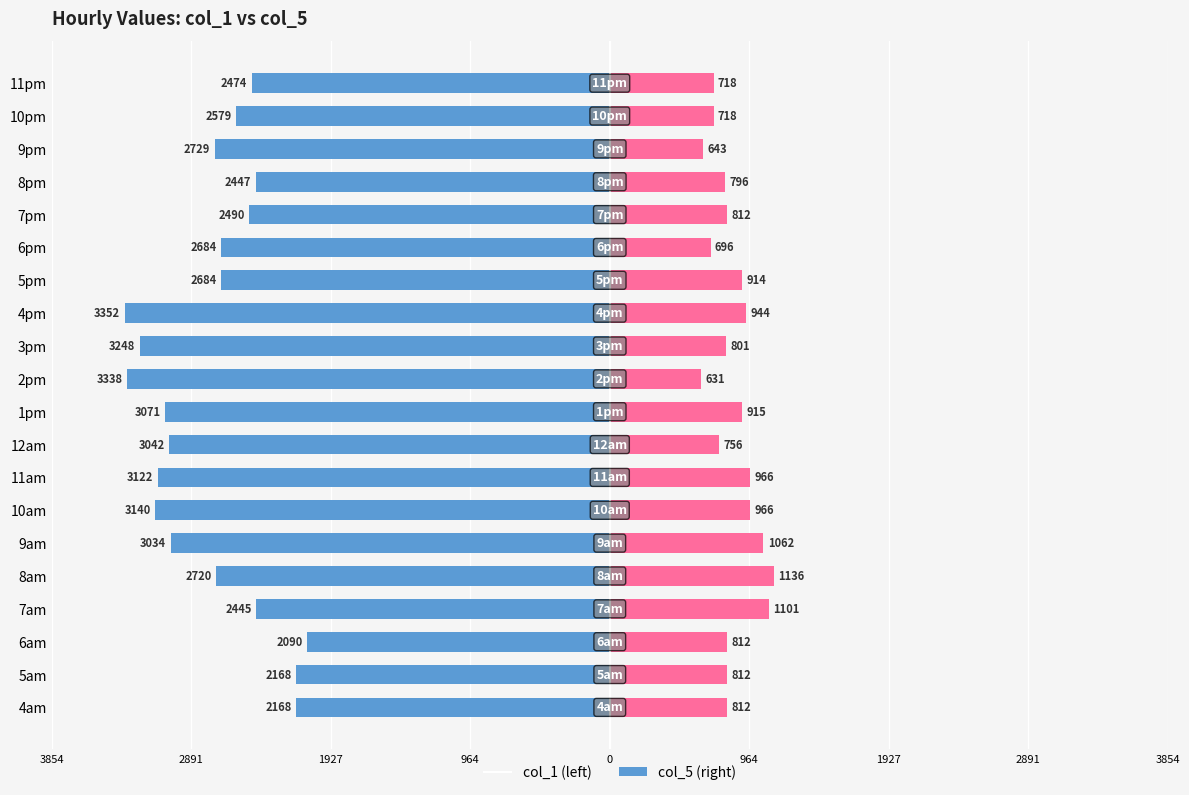

Reading left to right, list all the values displayed in this chart.

col_1: -2167.8	-2167.8	-2089.8	-2444.9	-2720.5	-3033.6	-3139.7	-3121.9	-3041.7	-3071.5	-3337.9	-3247.5	-3351.6	-2683.9	-2684.2	-2490.0	-2446.8	-2729.2	-2578.9	-2473.6
col_5: 812.2	812.2	812.2	1100.7	1136.1	1061.8	966.4	966.4	755.7	915.1	630.7	800.8	943.7	914.2	696.4	811.8	795.6	643.2	717.5	717.5